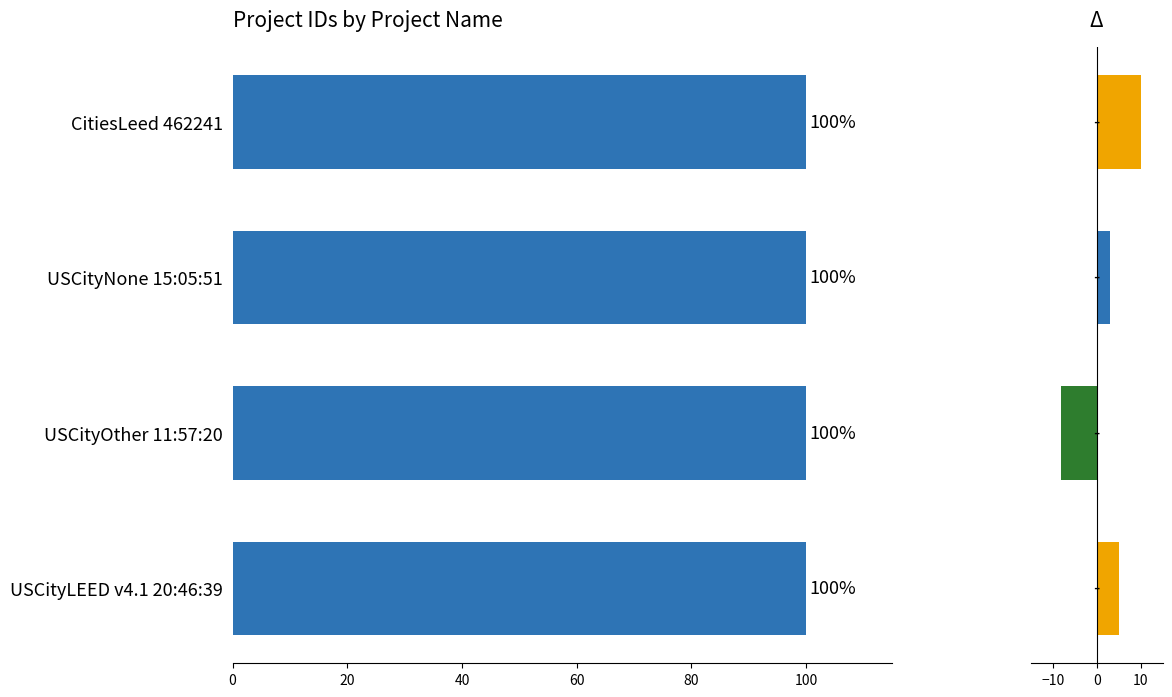

Which series has the largest range (max minus min)?

Delta